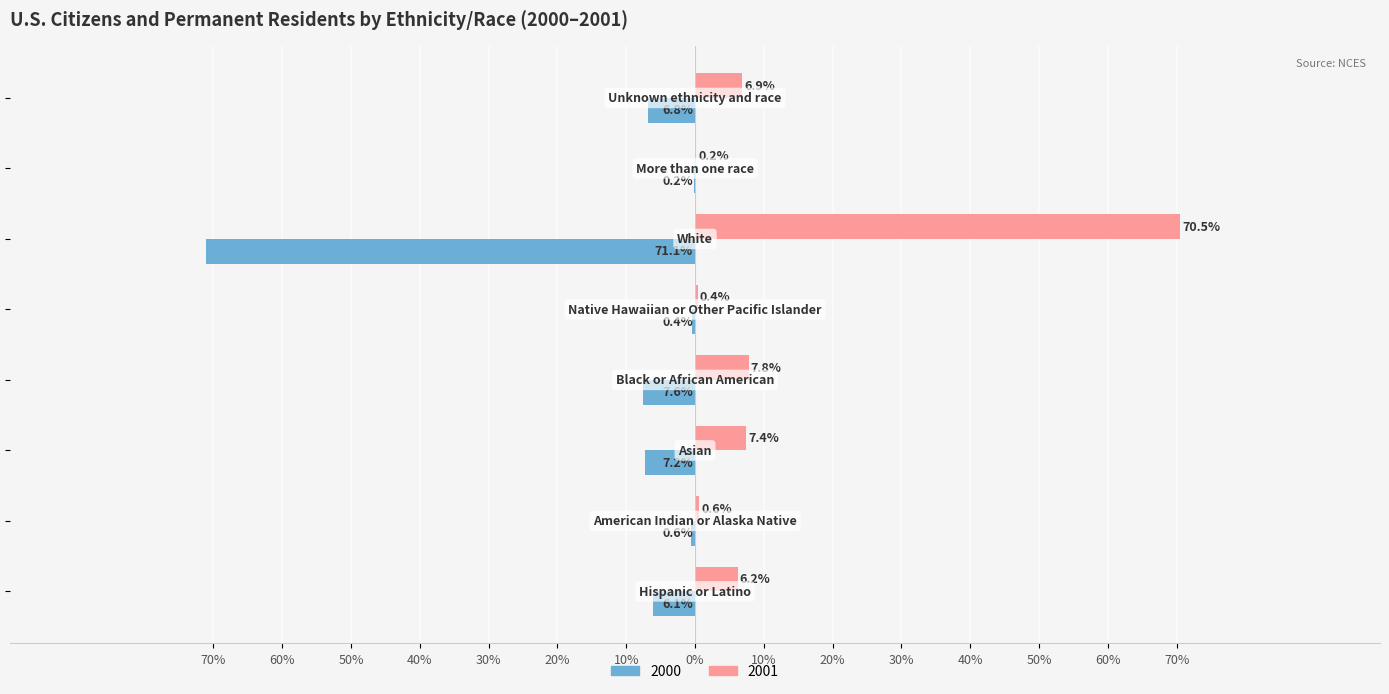

How many bars are there in each group?

2